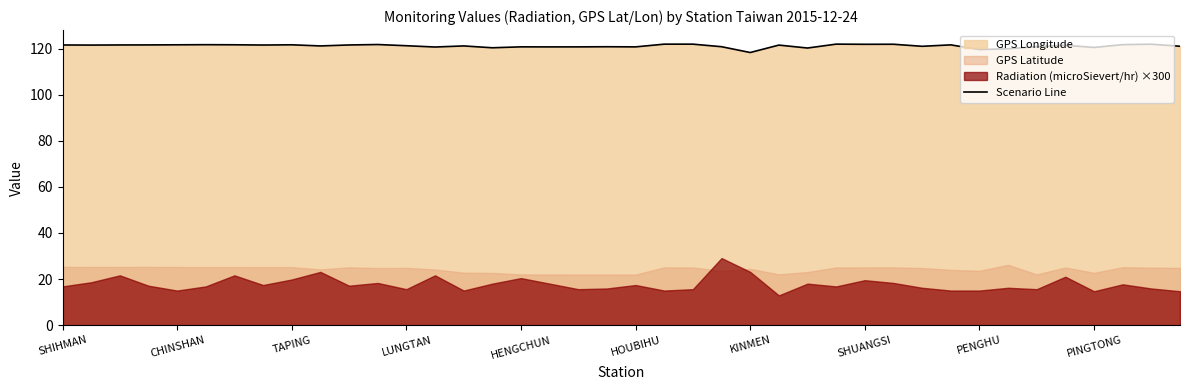

Where is the data nearest to the value 120?

33